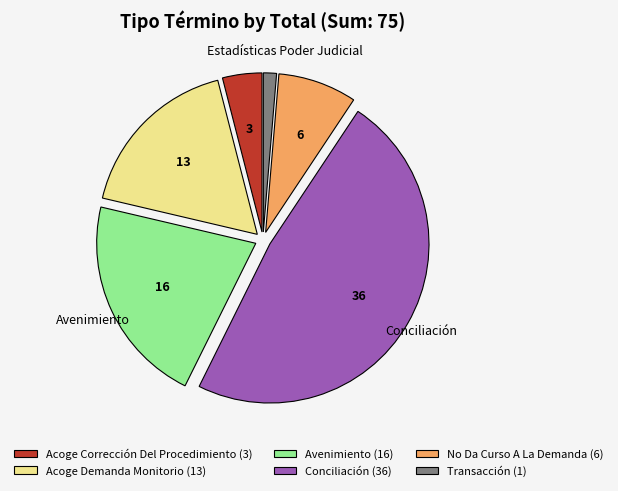

How many slices are in this pie chart?

6